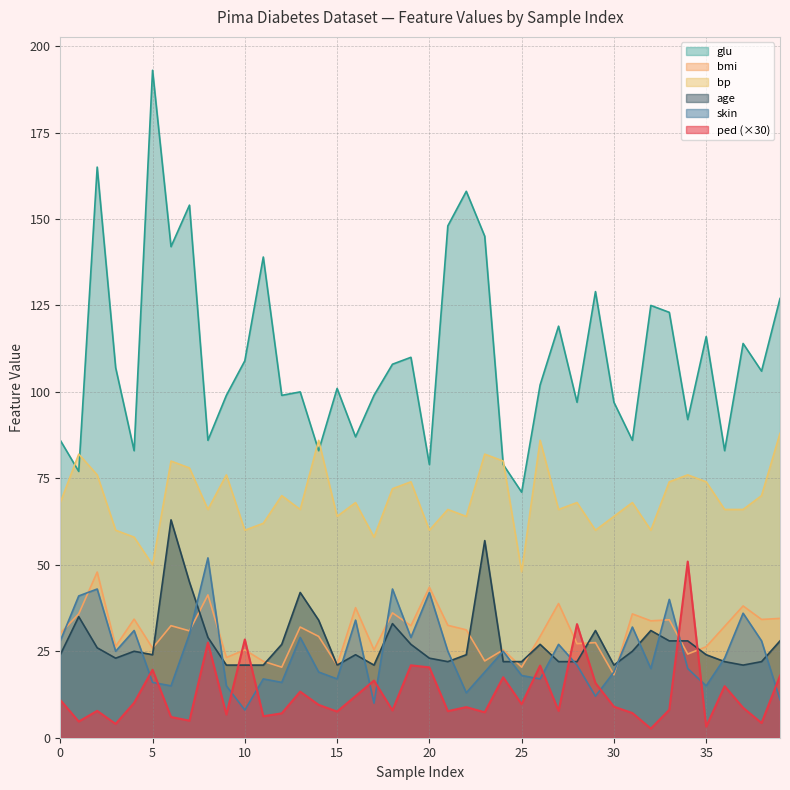

At which category does skin reach its first local peak?

2